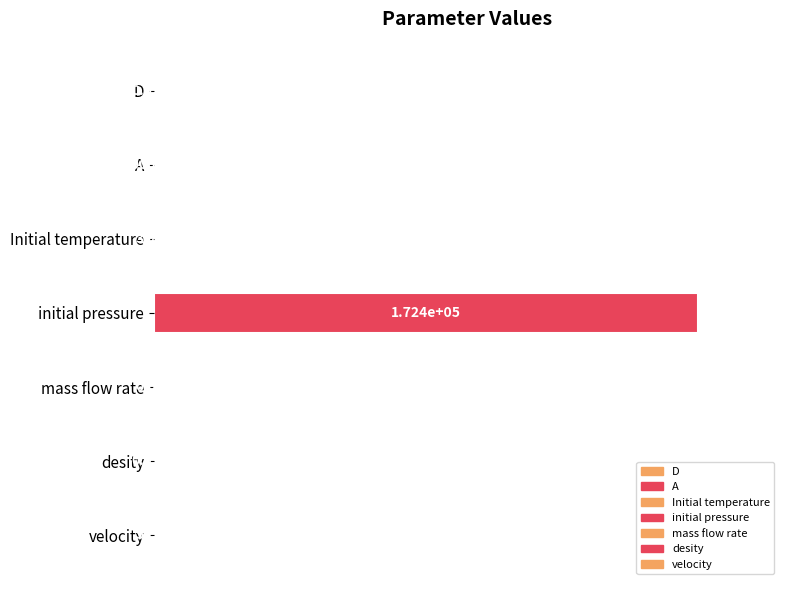

Which has a higher value, D or A?

D